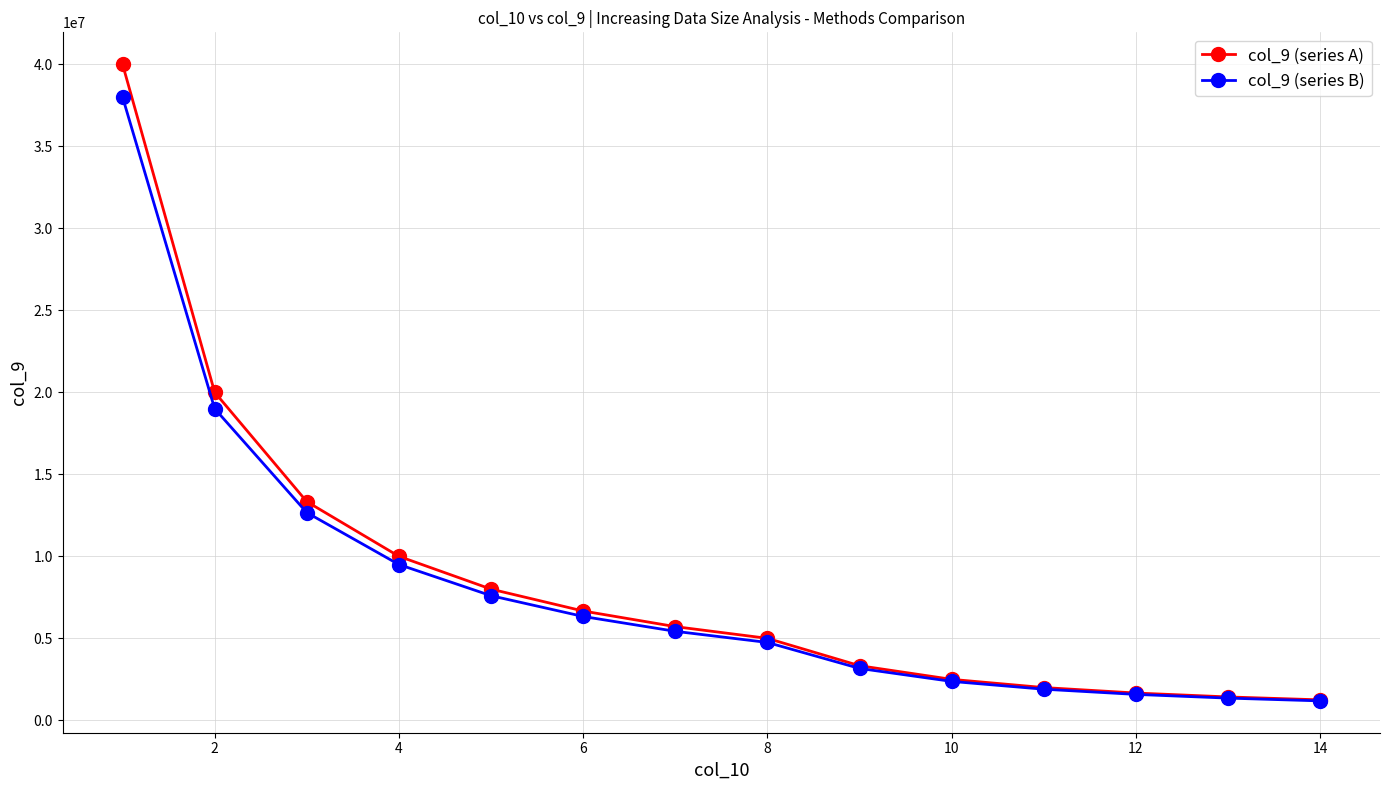

List the series in order of their peak value, lowest first.

col_9 (series B), col_9 (series A)